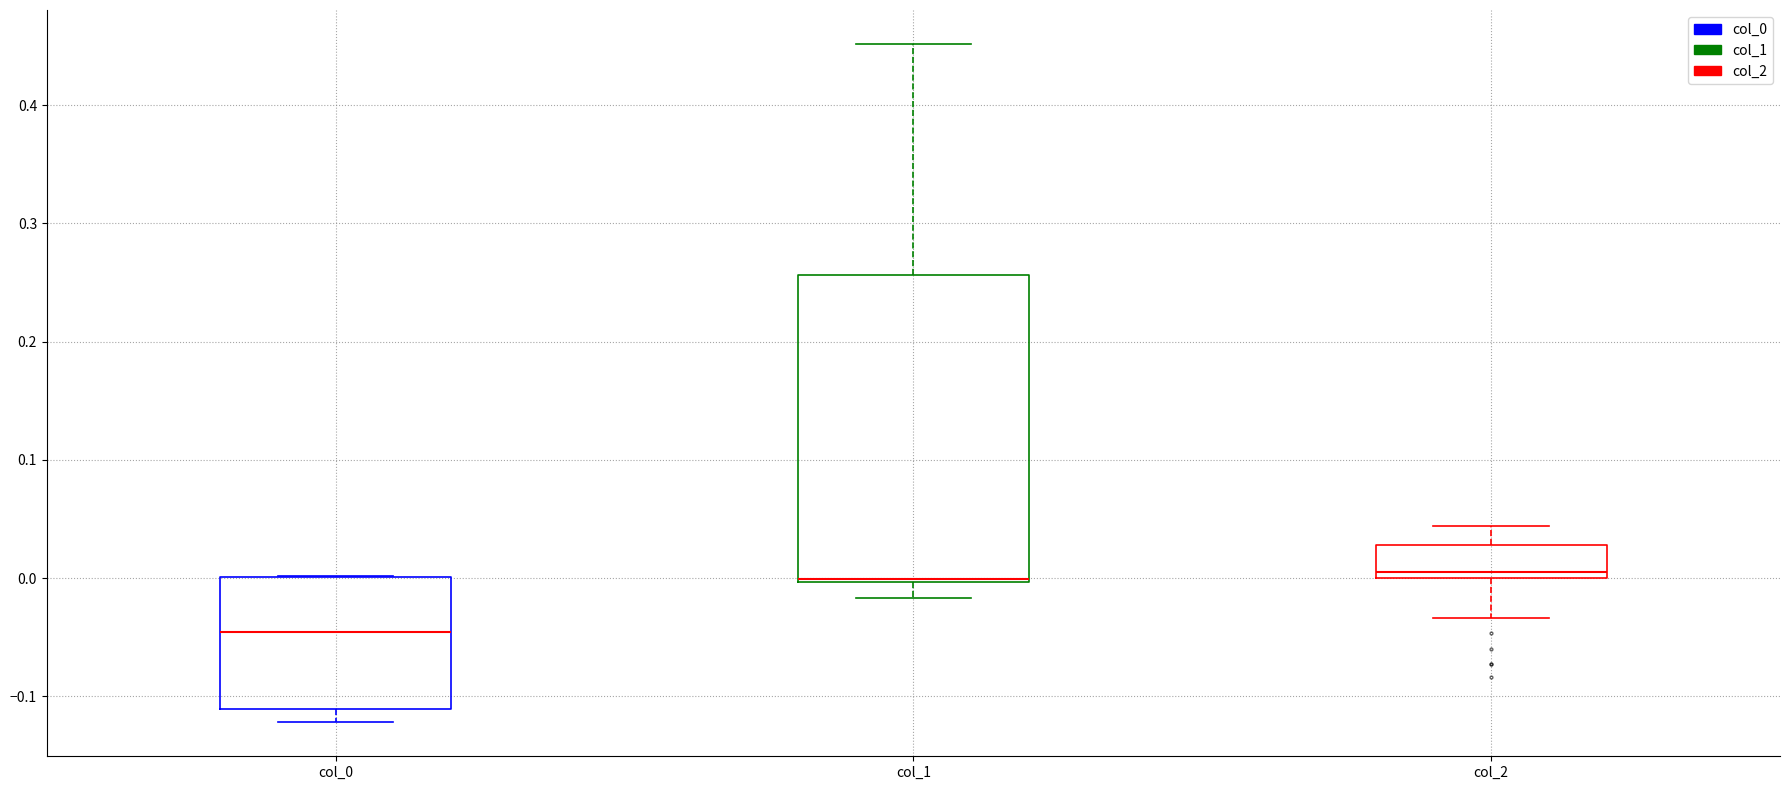

Which box has the lowest median line?

col_0